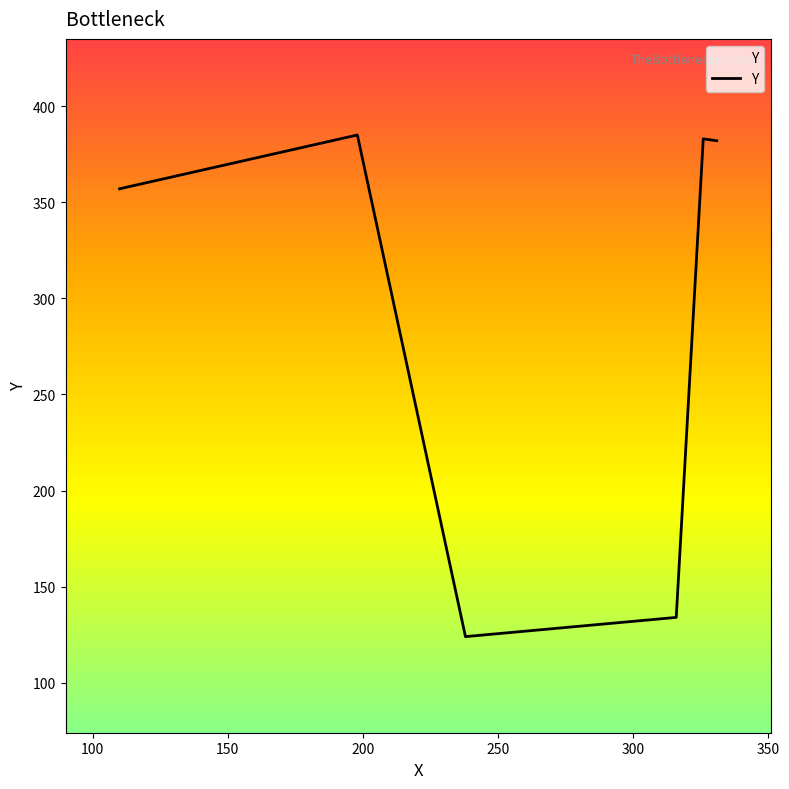

What is the average value?

294